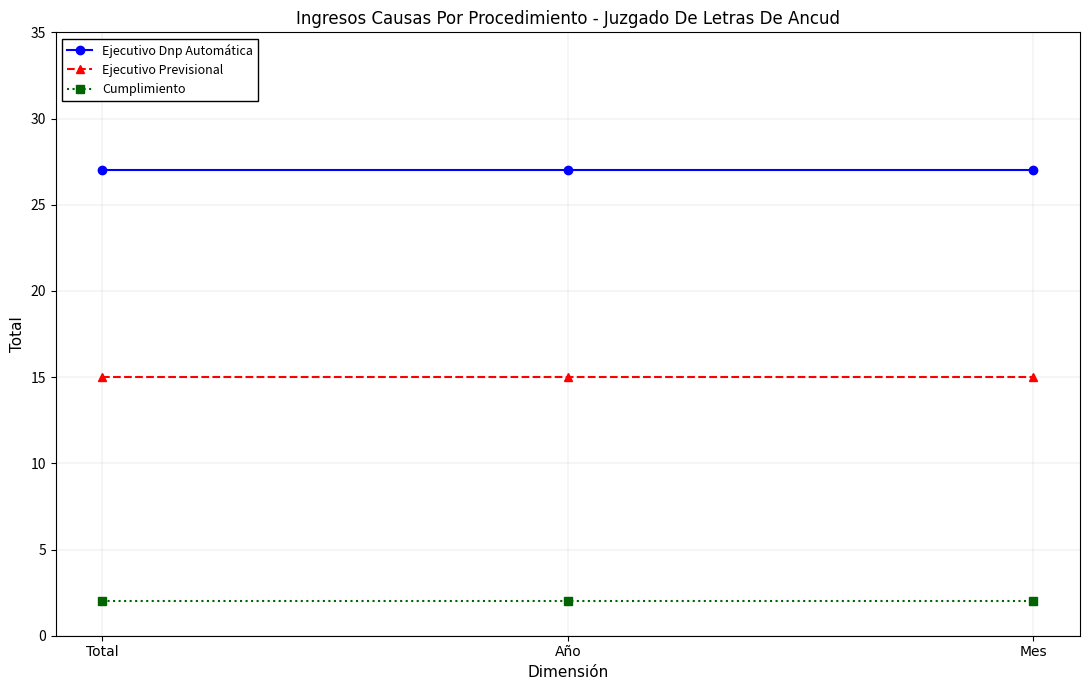

What is the highest value of the Ejecutivo Previsional series?

15